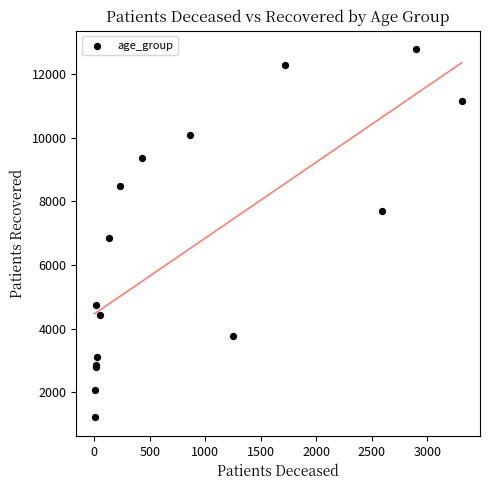

What Y value in the scatter plot is closest to 6995?

6858